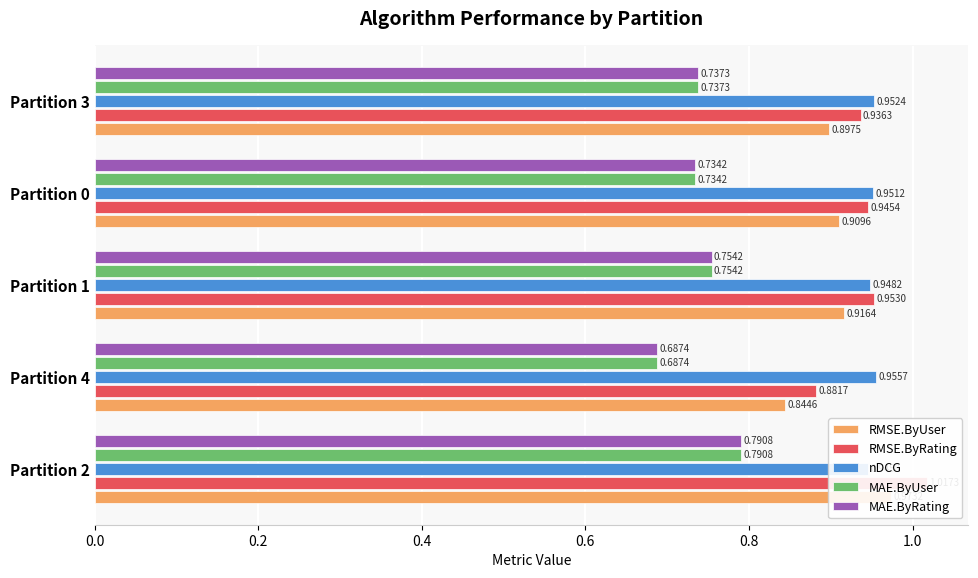

Are the bars horizontal?

Yes